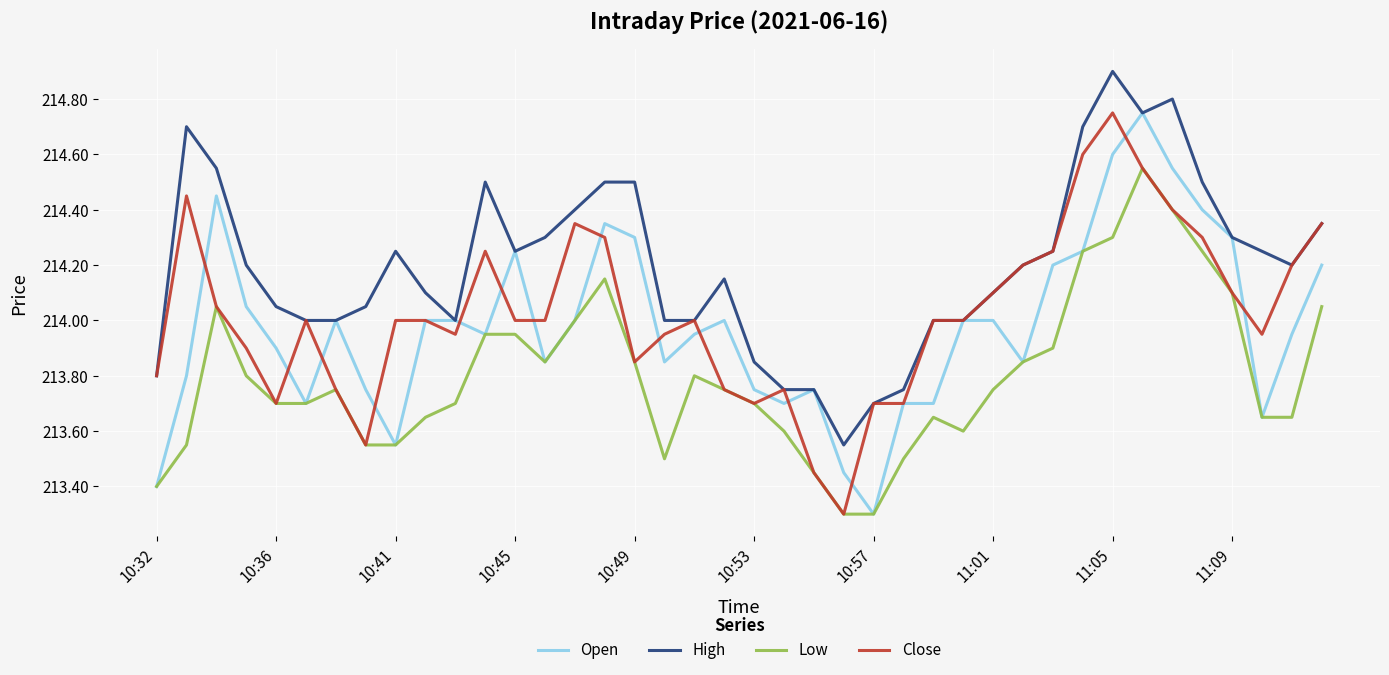

Which series has the largest total across all categories?

High